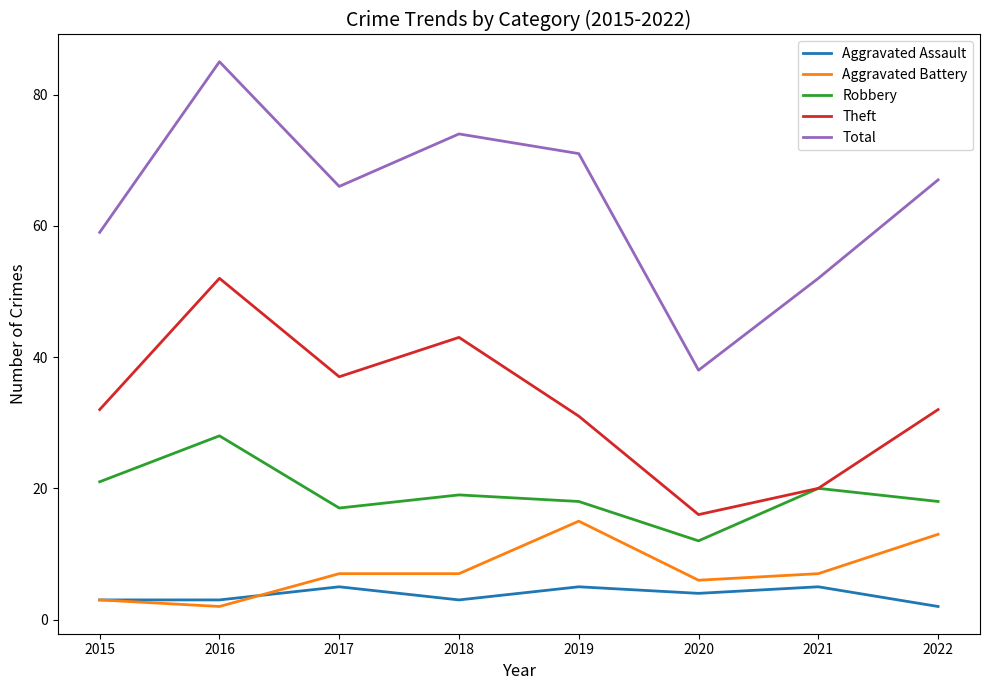

True or false: Total and Theft intersect in this chart.

False